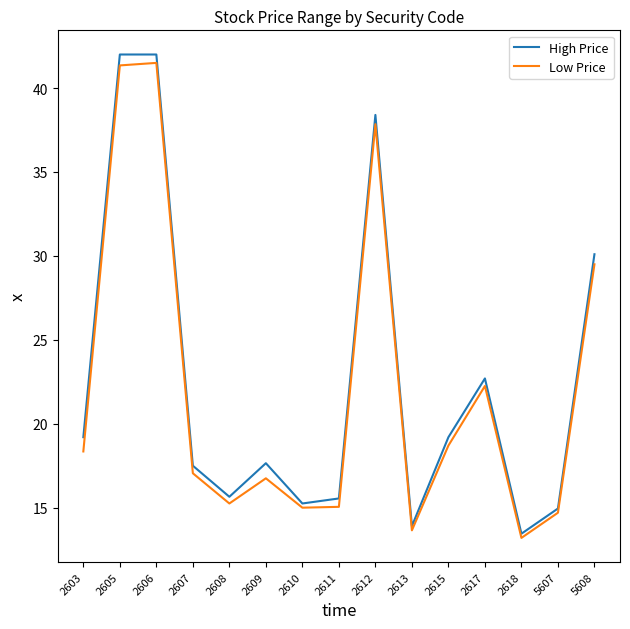

In High Price, how many points are lower than both neighbors (excluding endpoints)?

4